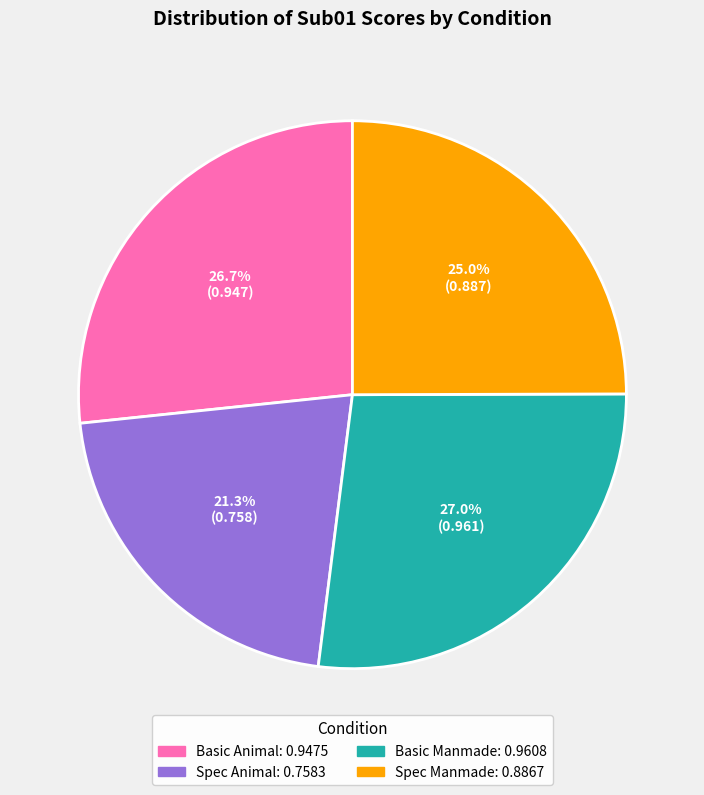

Count the number of slices in the pie.

4